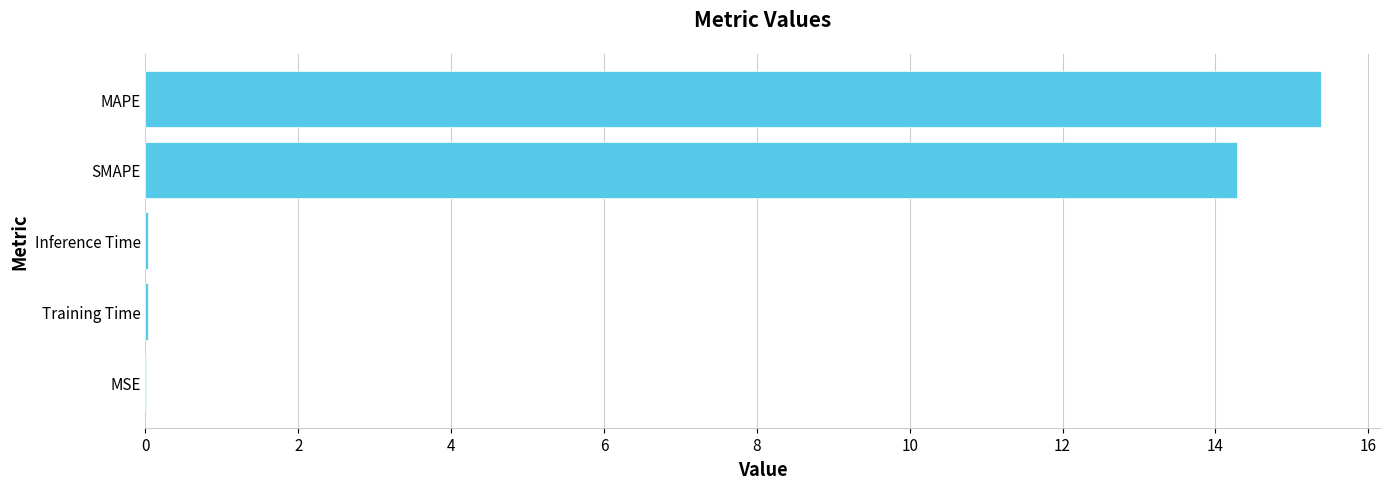

The chart shows a value of 0.0 at MSE. True or false?

True